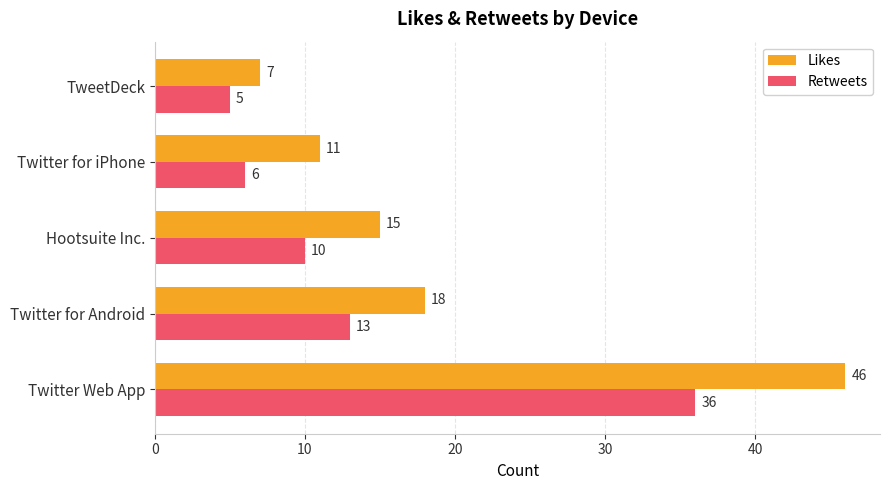

Which series has the widest spread of values?

Likes